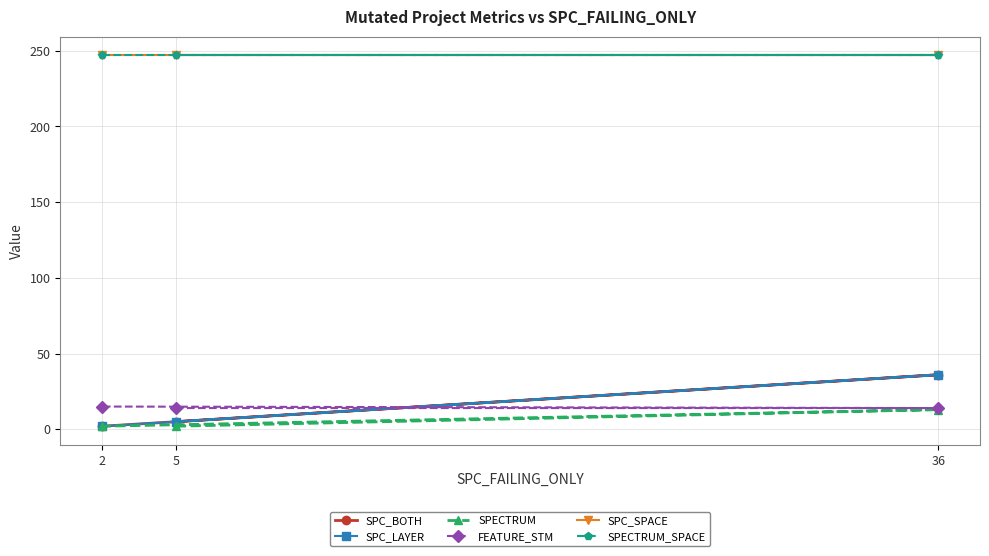

At 2, list the series in order from largest to smallest.

SPC_SPACE, SPECTRUM_SPACE, FEATURE_STM, SPC_BOTH, SPC_LAYER, SPECTRUM